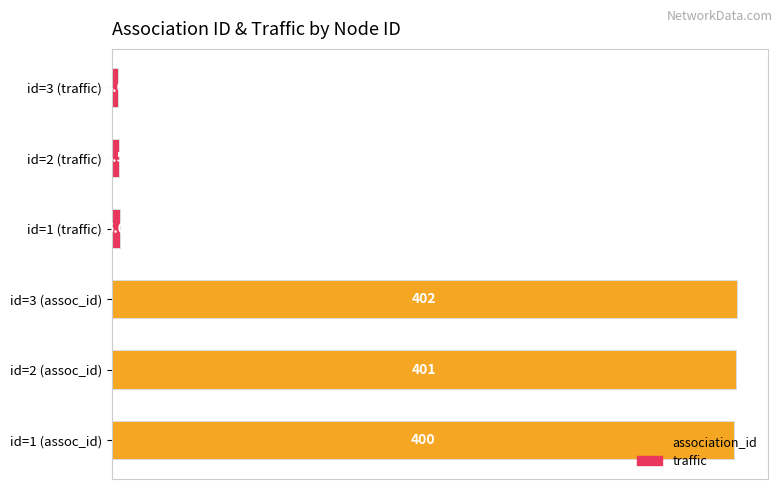

Rank the categories by value from highest to lowest.

id=3 (assoc_id), id=2 (assoc_id), id=1 (assoc_id), id=1 (traffic), id=2 (traffic), id=3 (traffic)